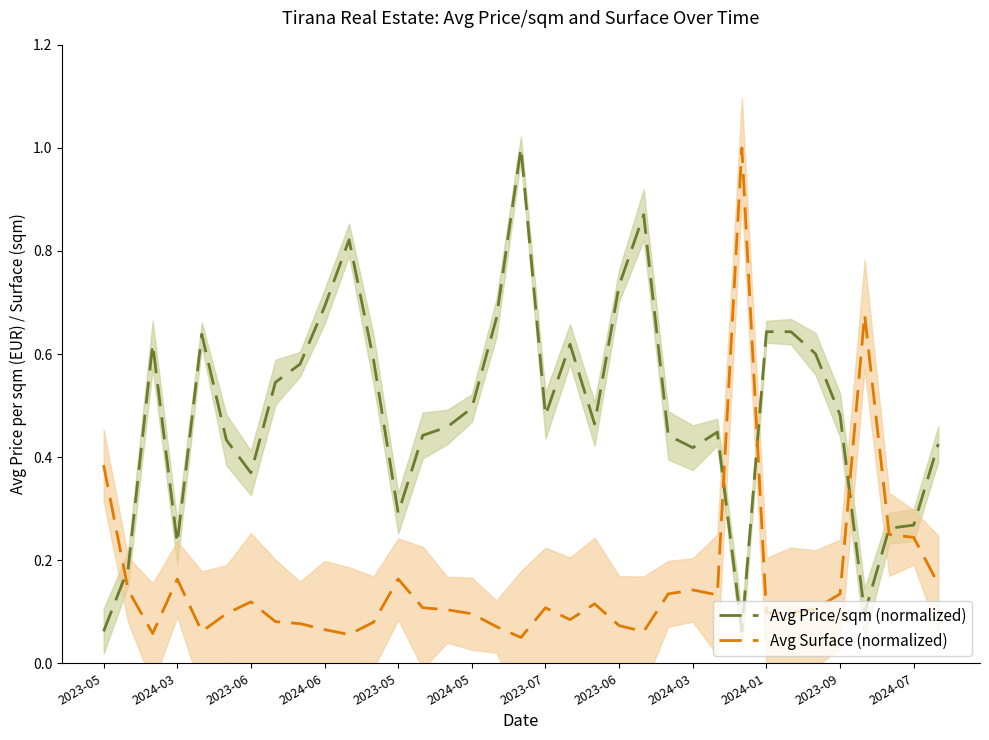

What is the spread (max minus min) of values at 2023-09?

0.3